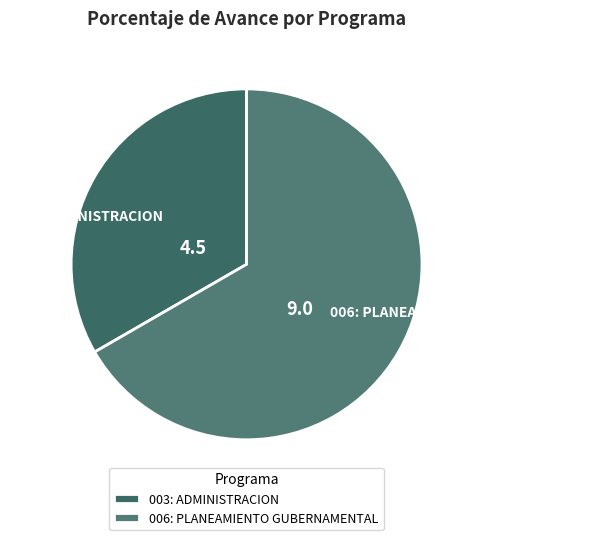

Do 003: ADMINISTRACION and 006: PLANEAMIENTO GUBERNAMENTAL together represent more than half of the pie?

Yes